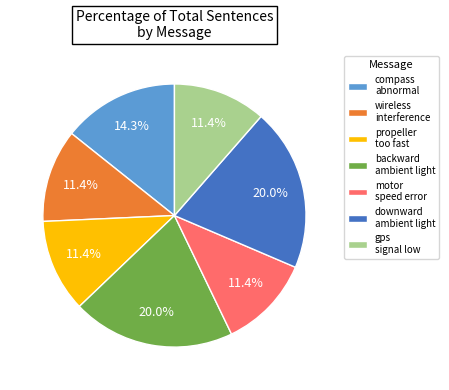

The motor speed error slice represents 11% of the pie. True or false?

True